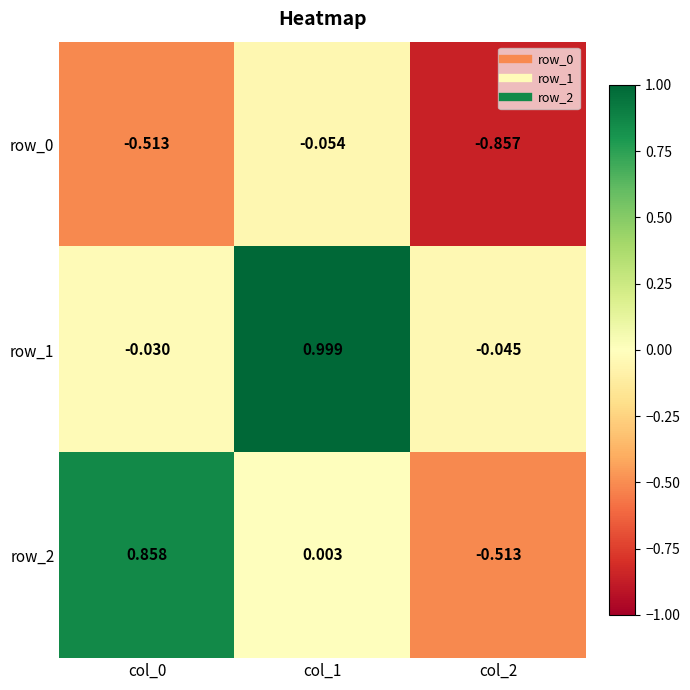

How many values in row_2 are below zero?

1